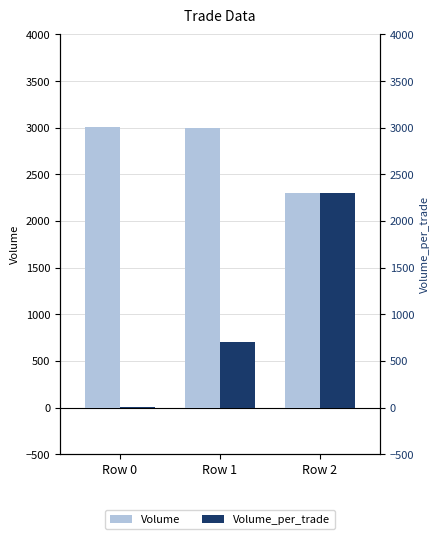

Which series changed the most between Row 1 and Row 2?

Volume_per_trade